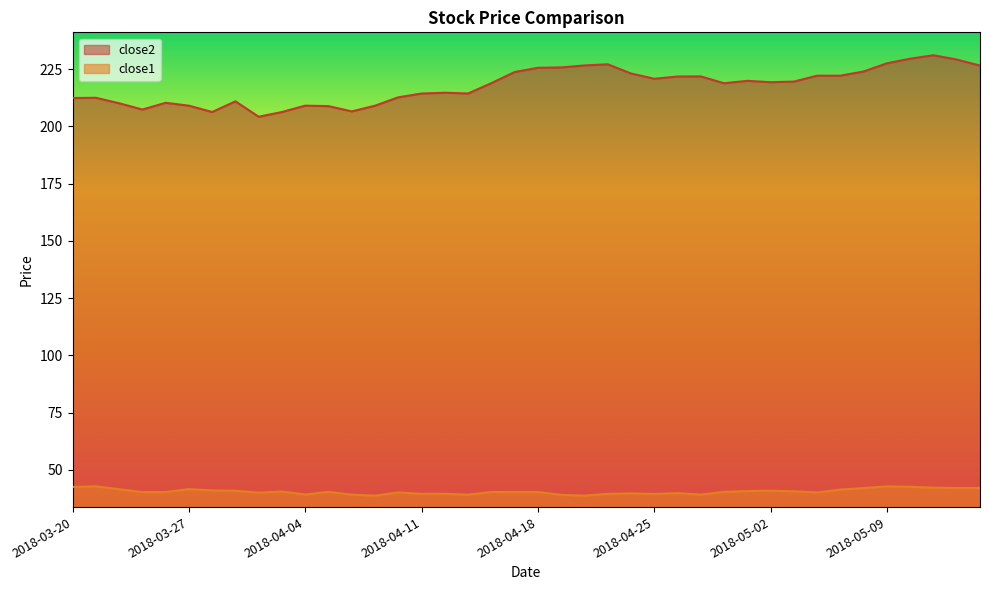

Rank the categories by close2 value from highest to lowest.

2018-05-11, 2018-05-10, 2018-05-14, 2018-05-09, 2018-04-23, 2018-04-20, 2018-05-15, 2018-04-19, 2018-04-18, 2018-05-08, 2018-04-17, 2018-04-24, 2018-05-04, 2018-05-07, 2018-04-27, 2018-04-26, 2018-04-25, 2018-05-01, 2018-05-03, 2018-05-02, 2018-04-16, 2018-04-30, 2018-04-12, 2018-04-13, 2018-04-11, 2018-04-10, 2018-03-21, 2018-03-20, 2018-03-29, 2018-03-26, 2018-03-22, 2018-04-04, 2018-03-27, 2018-04-09, 2018-04-05, 2018-03-23, 2018-04-06, 2018-04-03, 2018-03-28, 2018-04-02